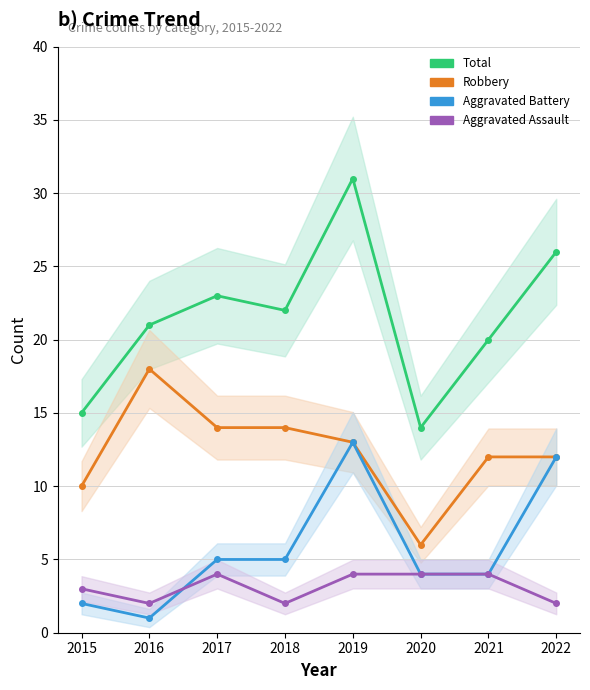

What is the difference between the highest and lowest values at 2022?

24